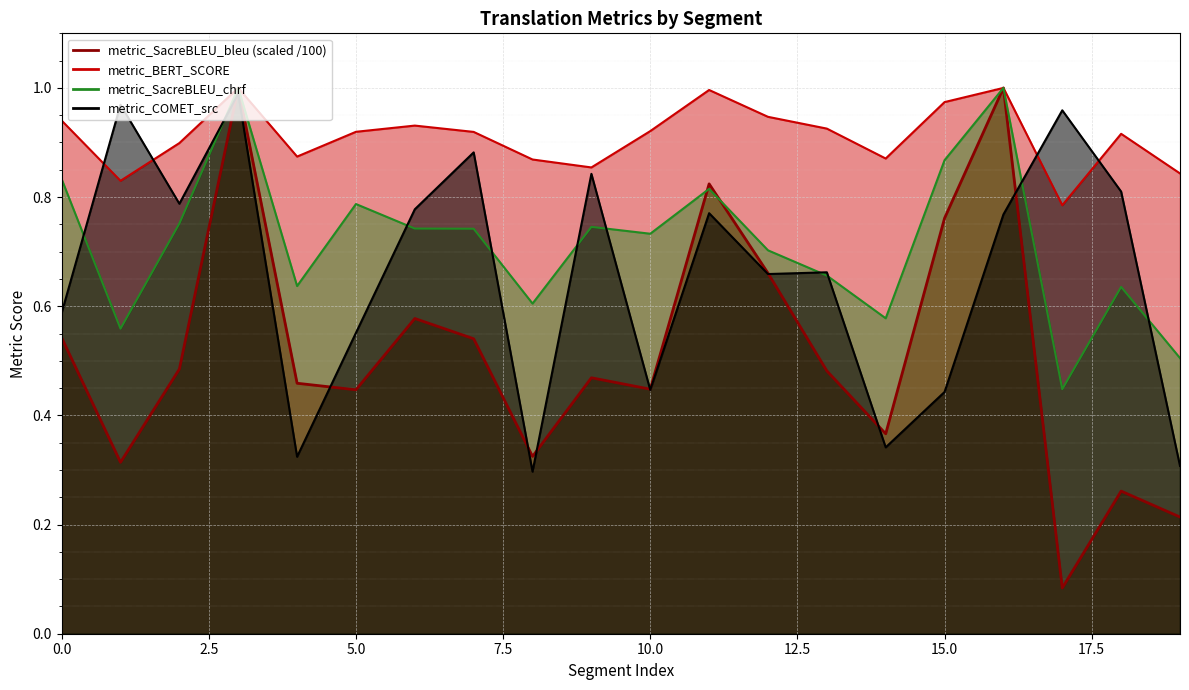

True or false: metric_SacreBLEU_bleu and metric_BERT_SCORE intersect in this chart.

False